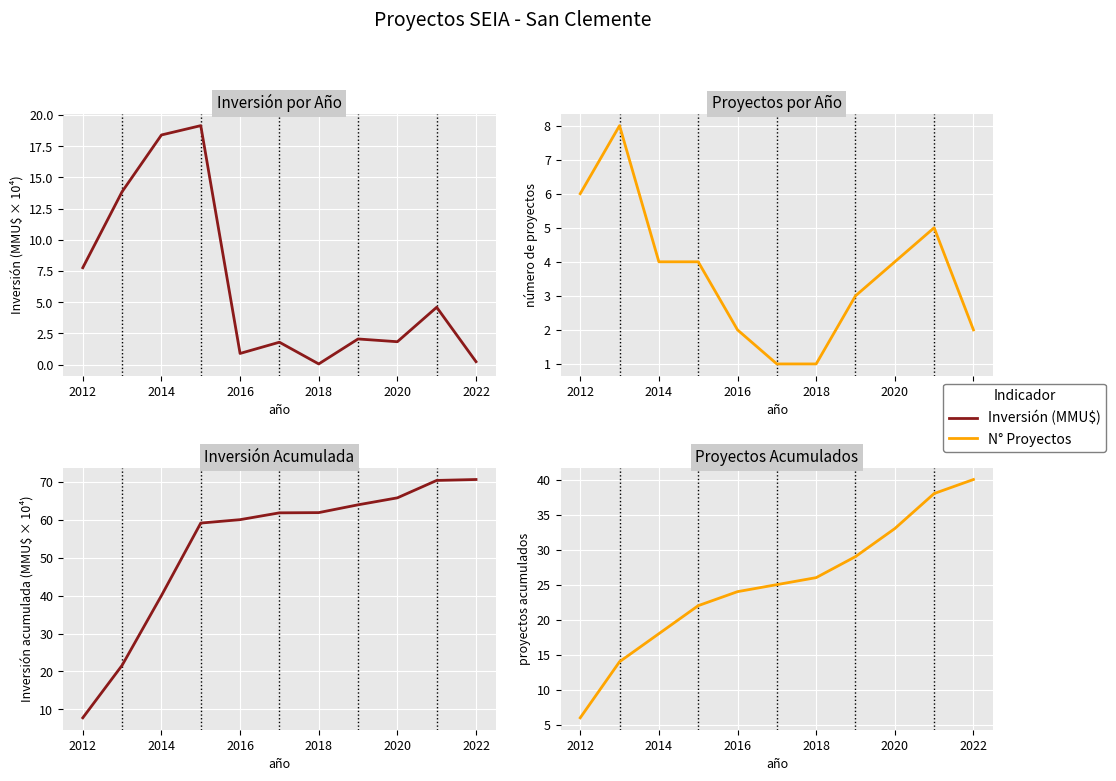

What are all the series names shown in the legend?

Inversión (MMU$×10⁴), Número de Proyectos, Inversión Acumulada (MMU$×10⁴), Proyectos Acumulados